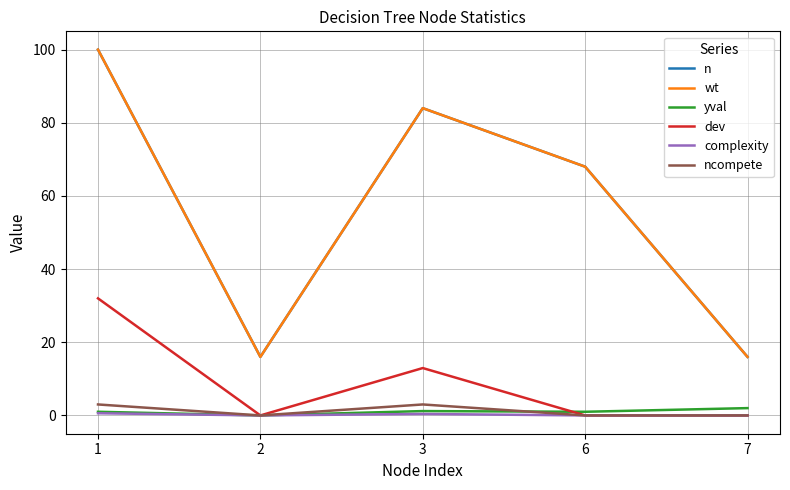

Is this an area chart (filled region under the line)?

No